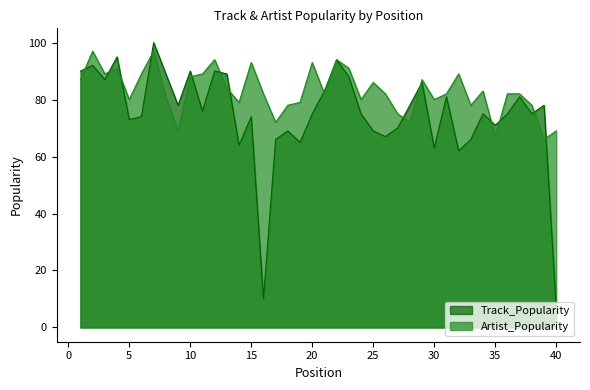

List the series in order of their overall mean, lowest first.

Track_Popularity, Artist_Popularity